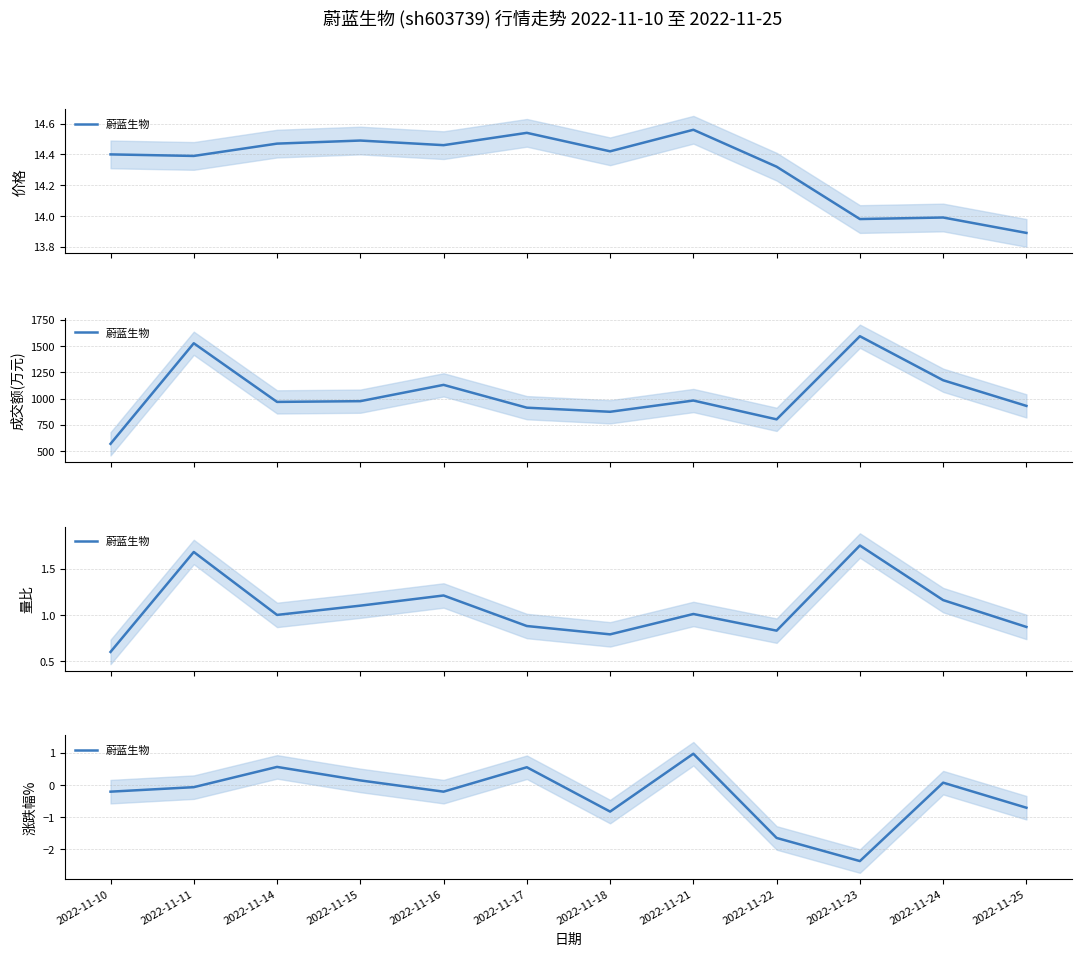

What is the difference between the values at 2022-11-17 and 2022-11-25?

1.3